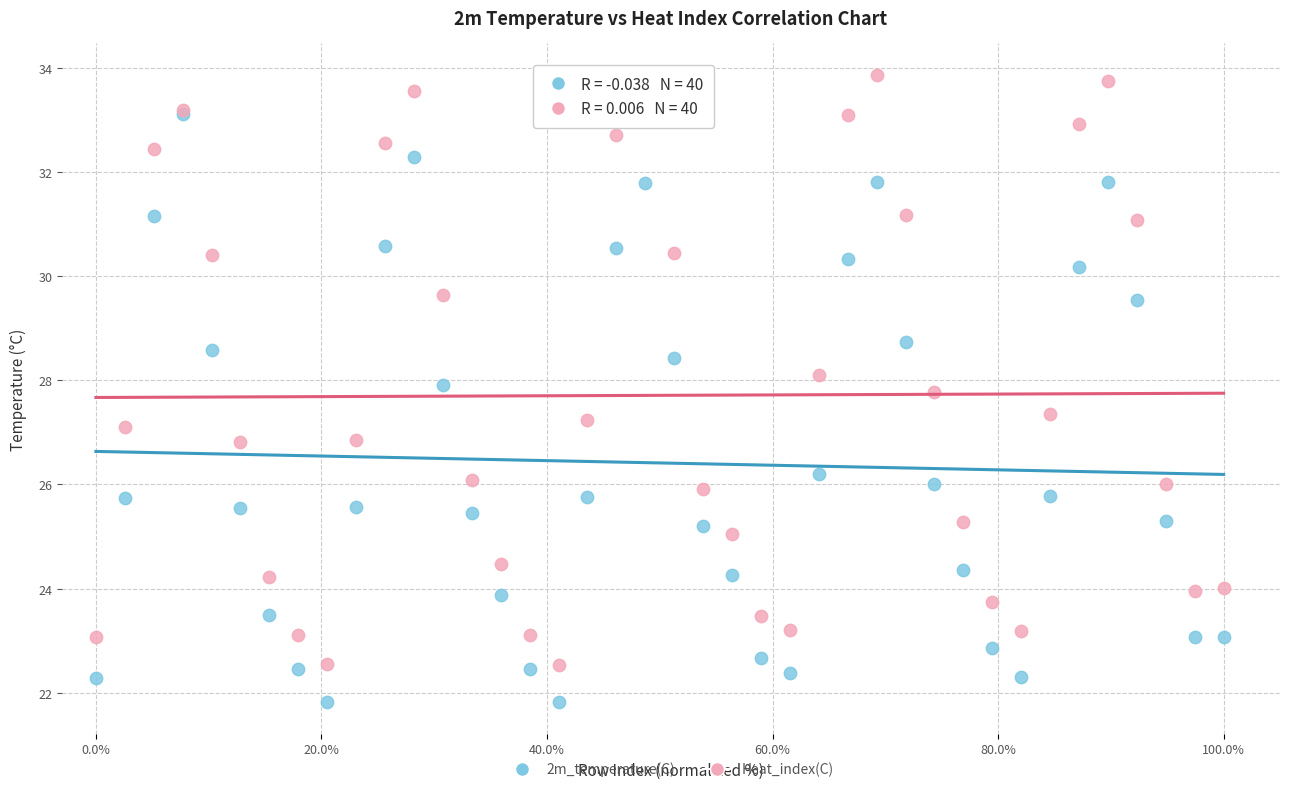

What are all the series names shown in the legend?

2m_temperature(C), Heat_index(C)